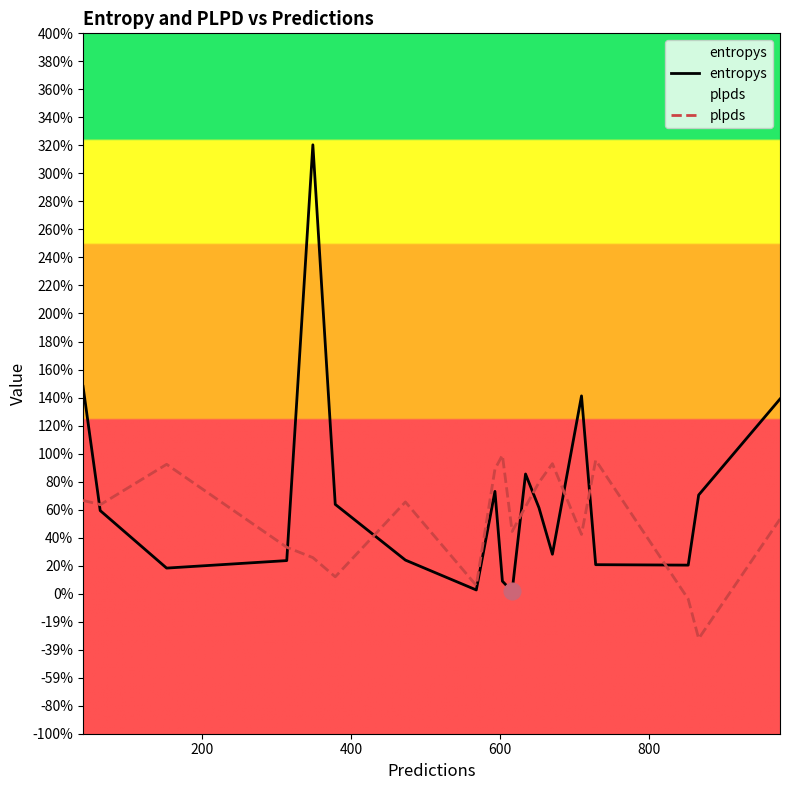

How many lines are shown in the chart?

2